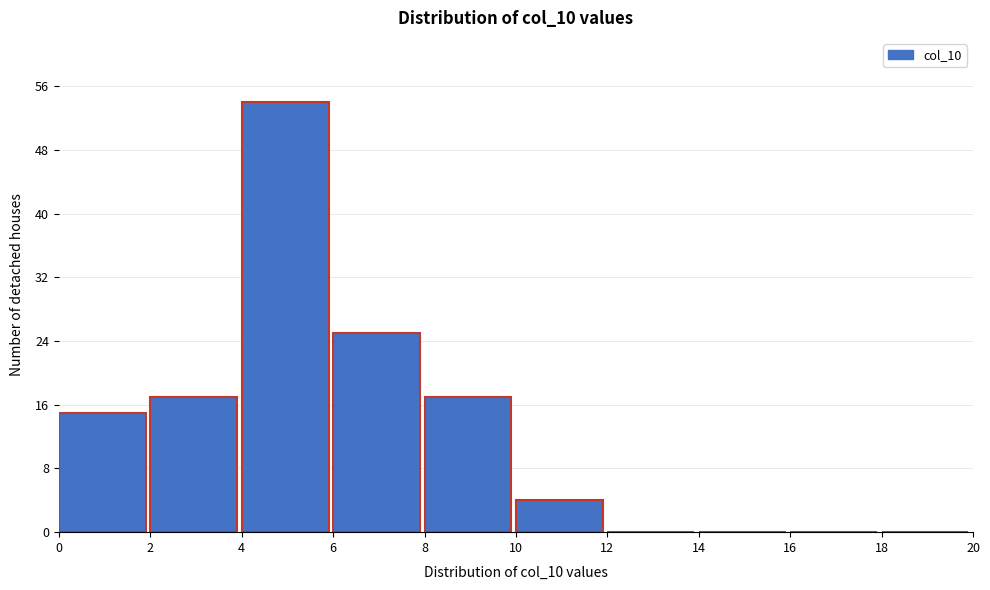

Which range on the x-axis has the tallest bar?

4 to 6